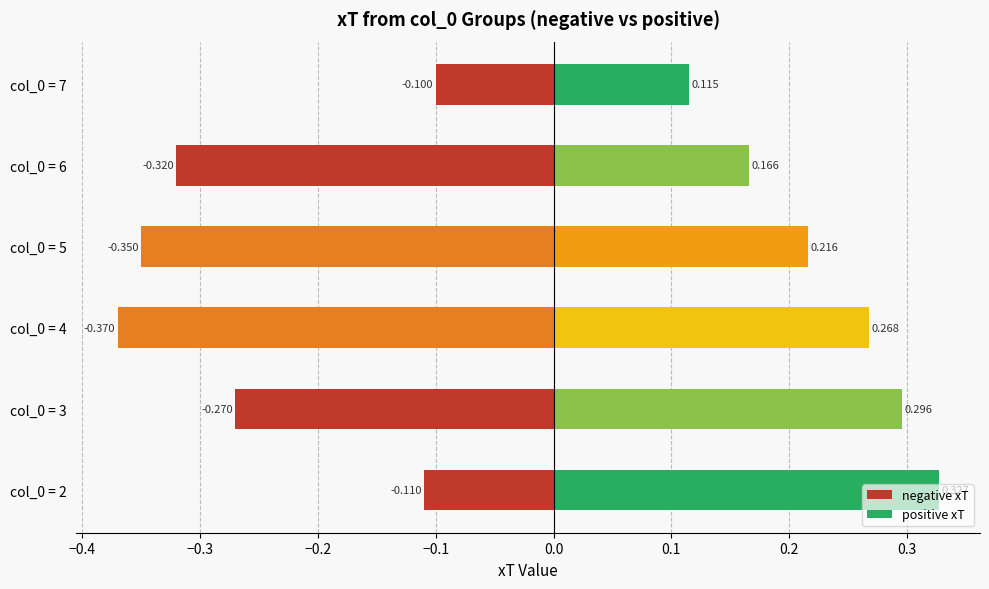

List the series in order of their overall mean, lowest first.

negative xT, positive xT